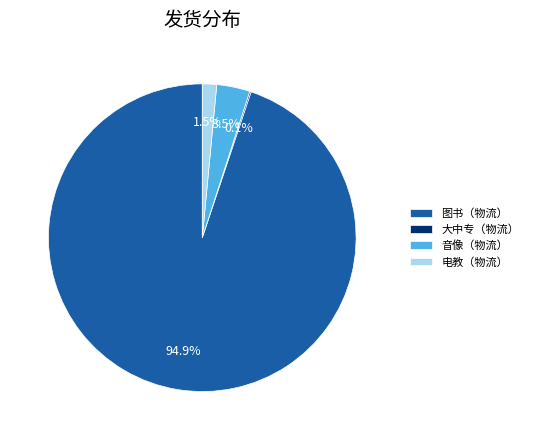

What is the largest slice in the pie chart?

图书（物流）